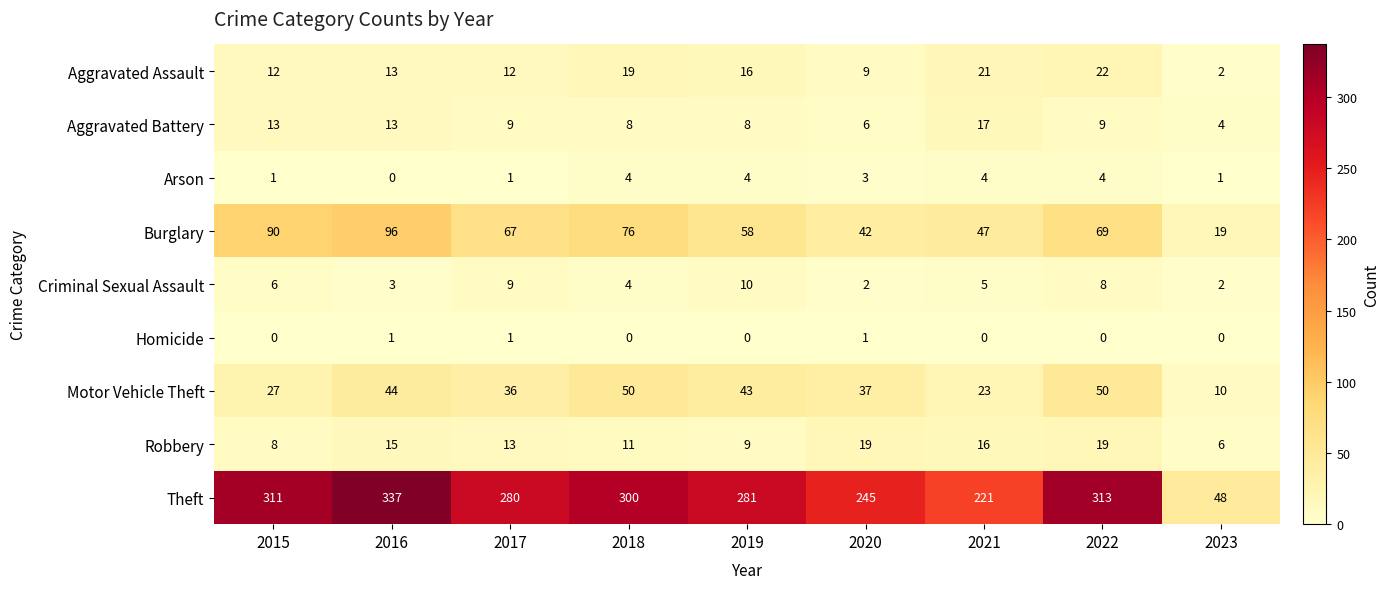

At which label does Arson first exceed 3?

2018